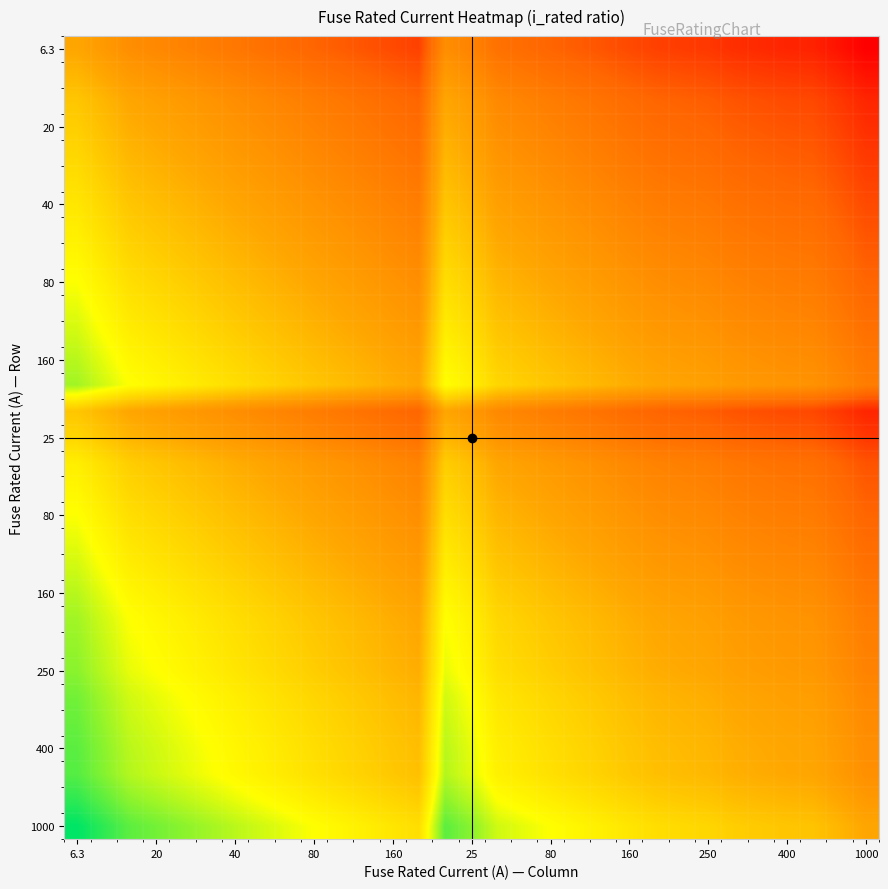

At which category is the sum across all series the highest?

6.3